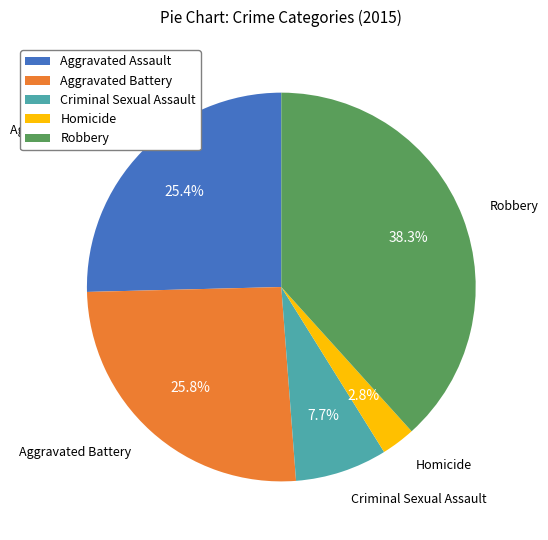

Is there a majority slice in this chart?

No